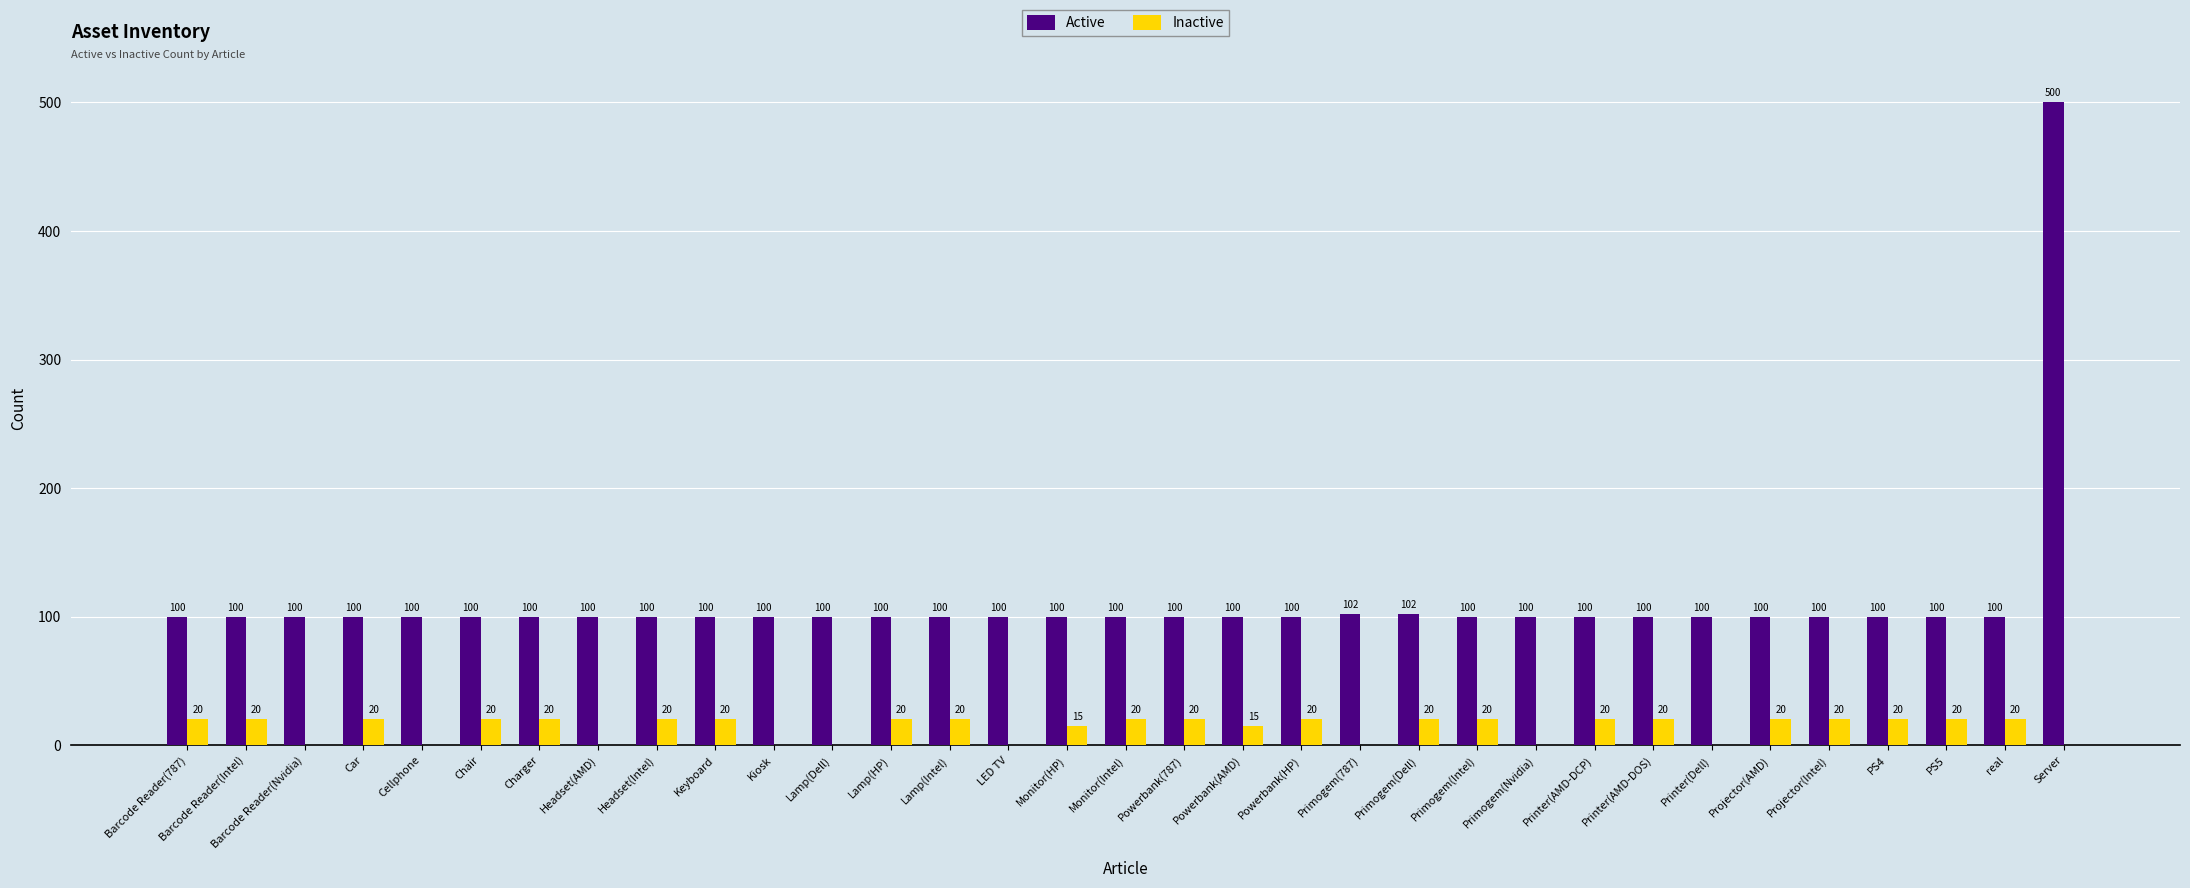

What is the sum of all Inactive values?

450